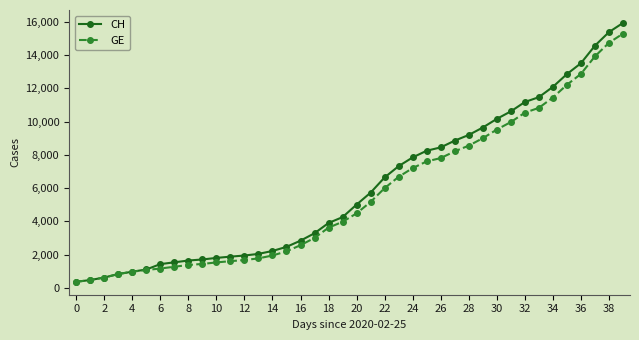

What is the value of the GE point at the 20th from the left?

3978